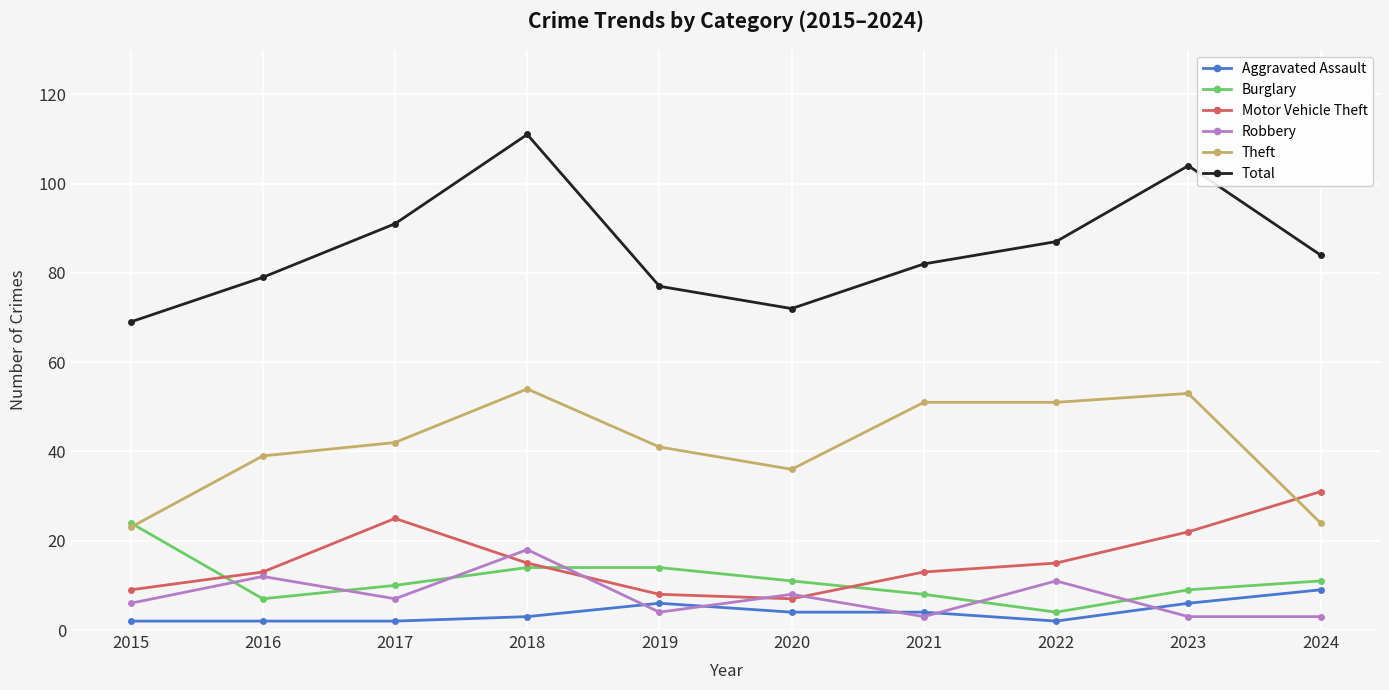

What is the approximate value of Burglary at 2023?

9